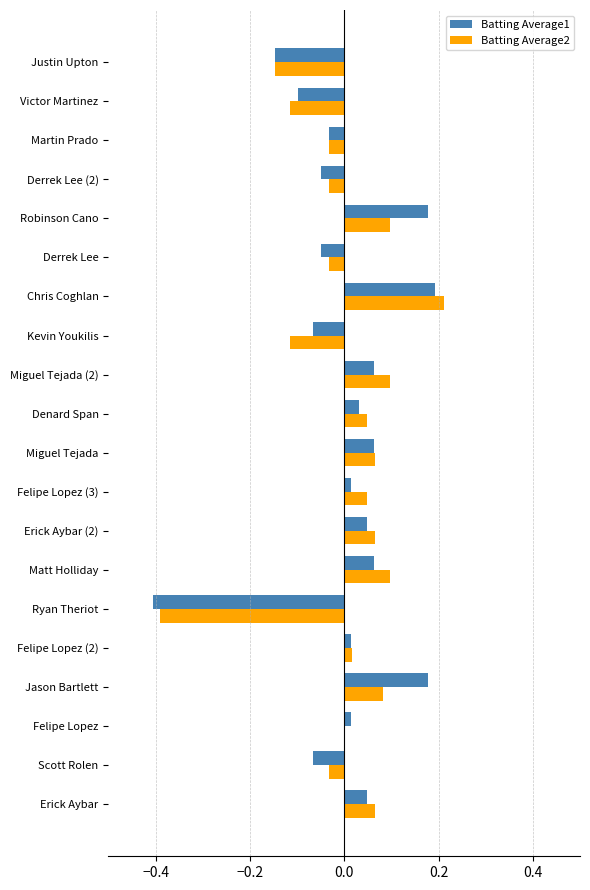

What is the total value across all series at Ryan Theriot?

-0.8